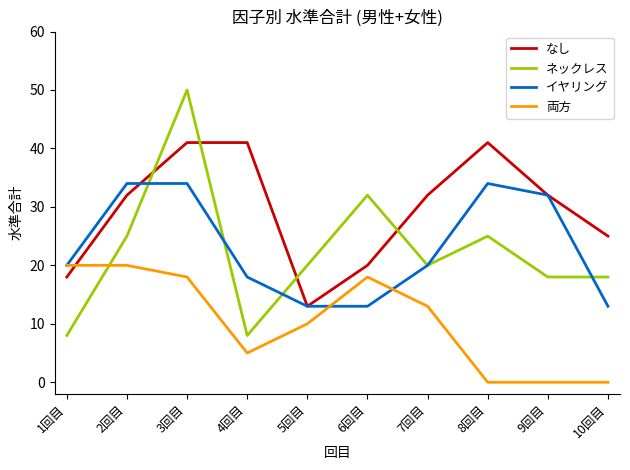

What is the total value across all series at 3回目?

143